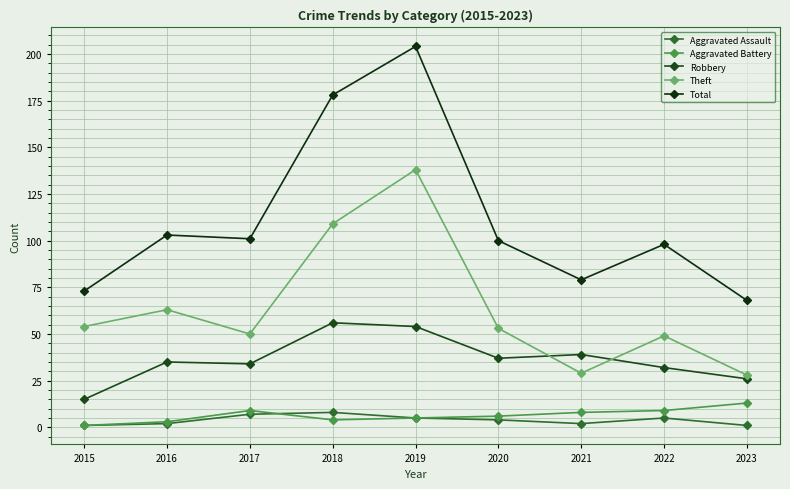

Is this an area chart (filled region under the line)?

No